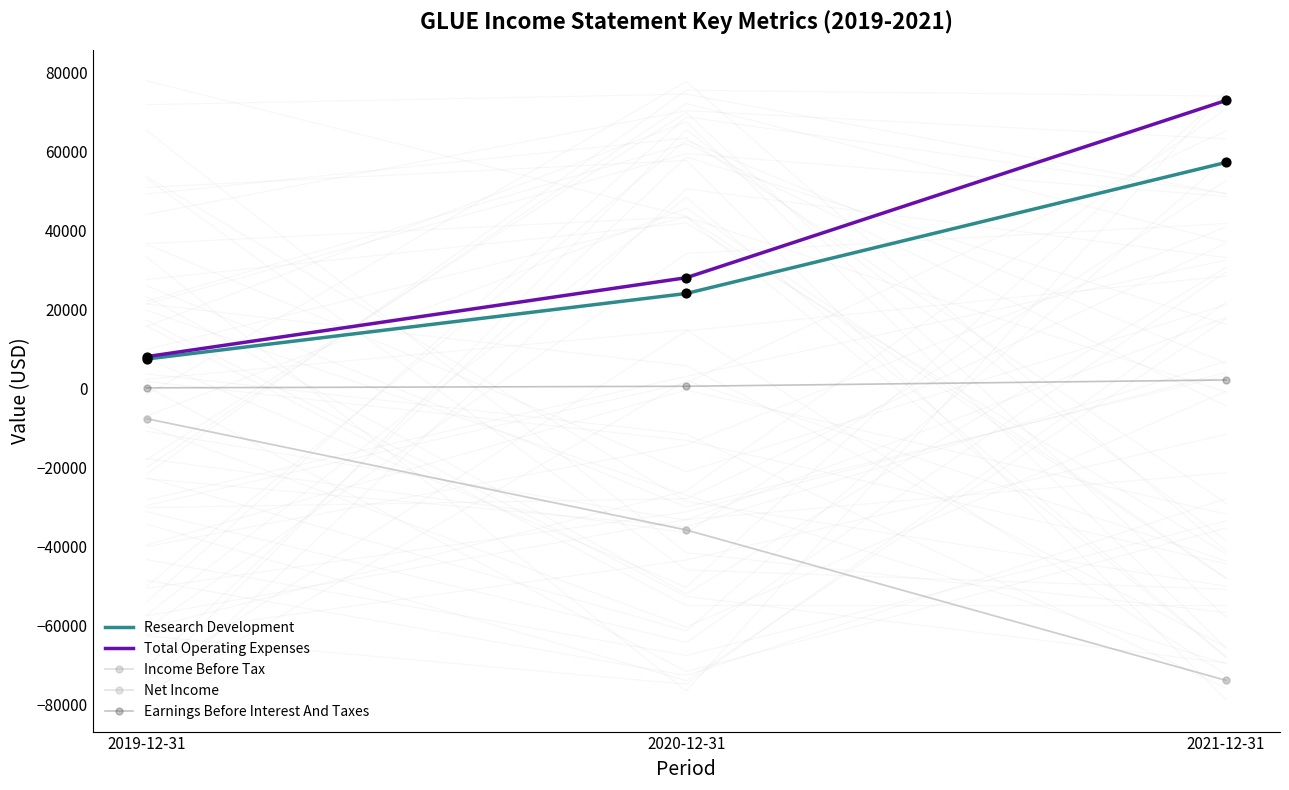

At how many categories does at least one series exceed -9566?

3